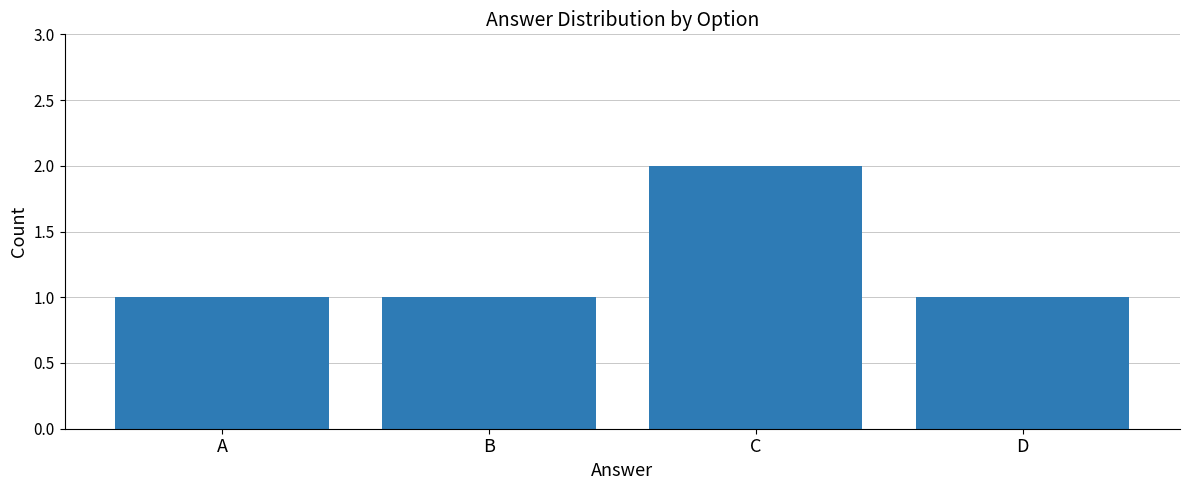

How many categories are shown in the chart?

4